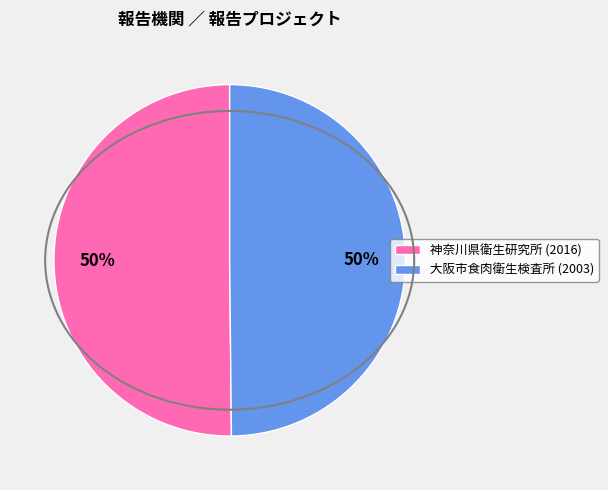

True or false: 神奈川県衛生研究所 (2016) accounts for 50% of the total.

True